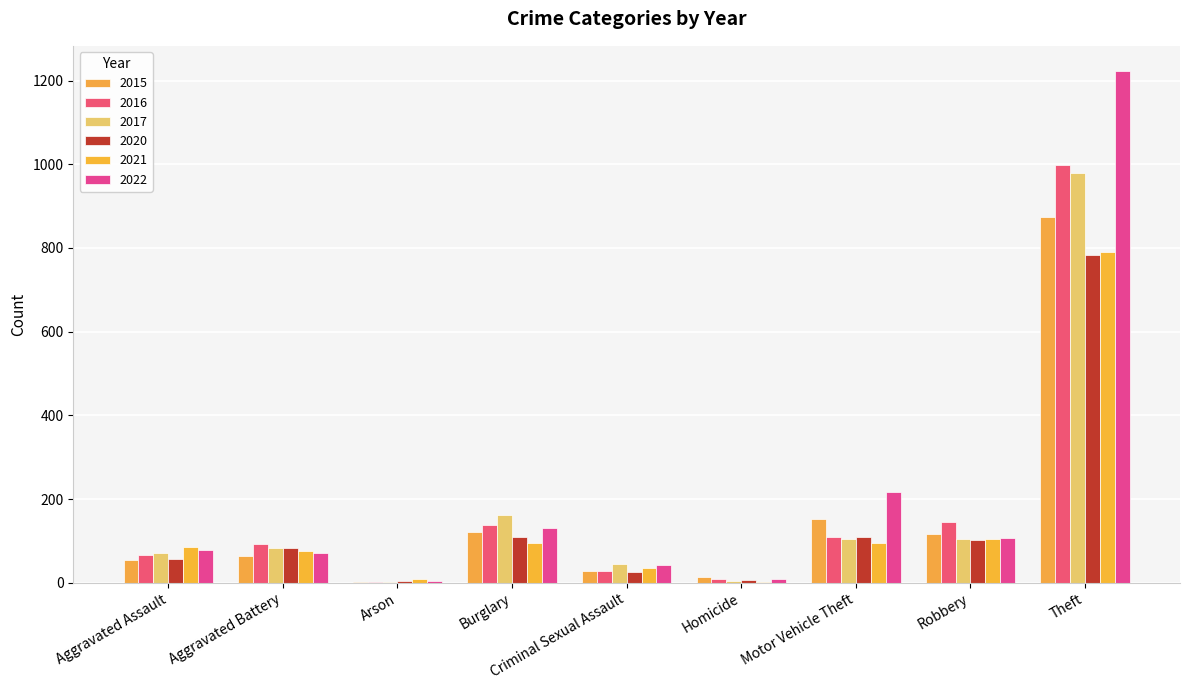

What is the maximum value for 2022?

1222